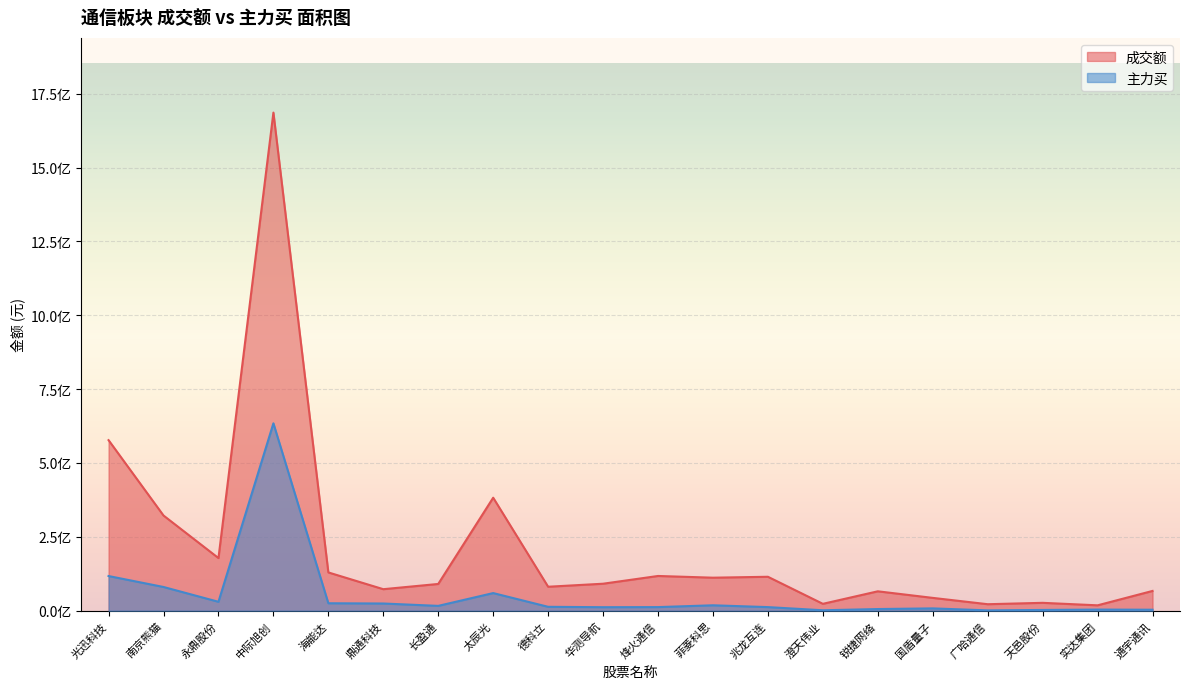

What is the label of the 20th point from the right?

光迅科技